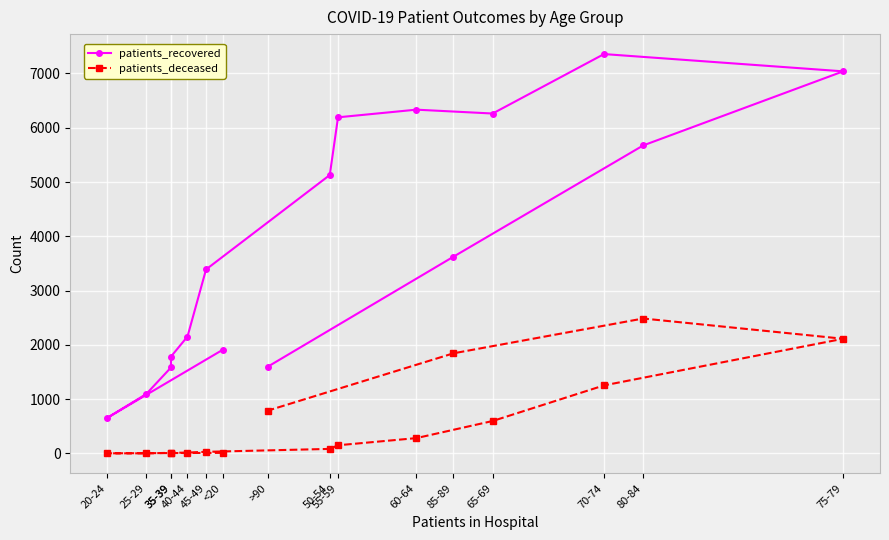

At which label does patients_deceased reach its minimum?

25-29